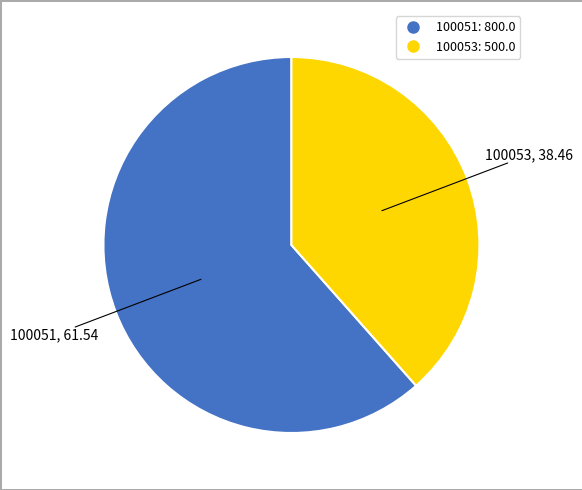

Which slice is the smallest?

100053